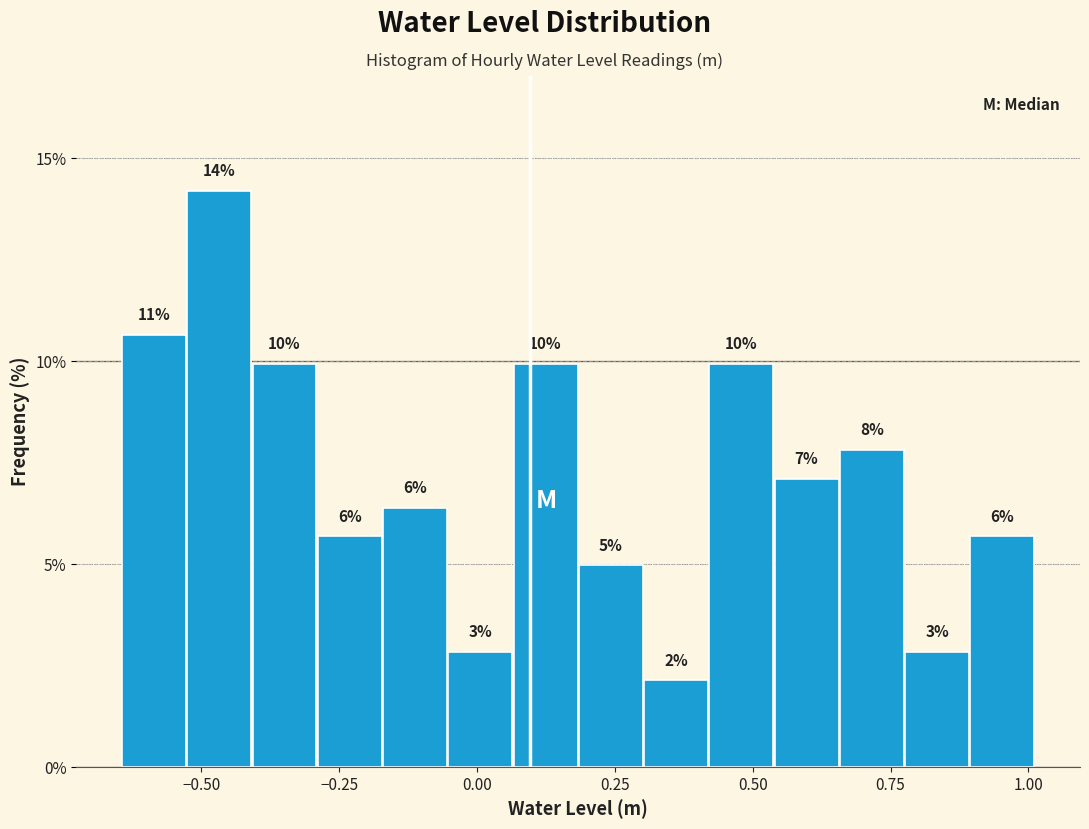

Around what value on the x-axis is the tallest bar? Give the approximate position of its centre, as read against the axis.

-0.45